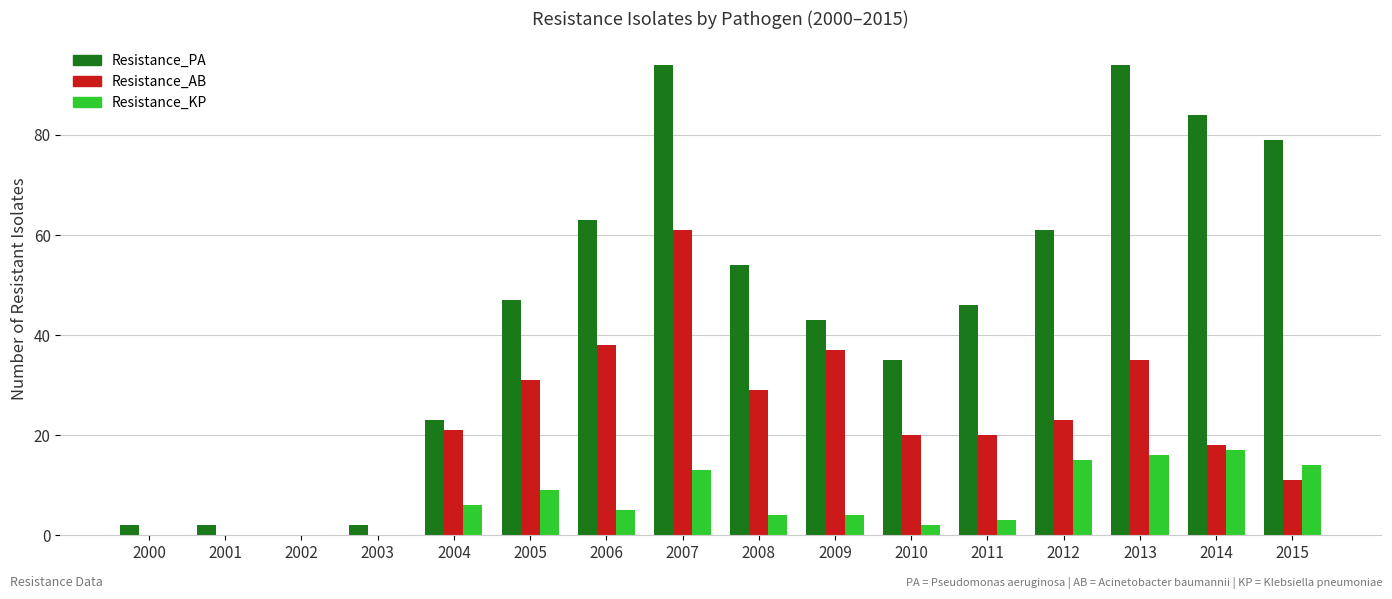

What is the sum of the Resistance_KP values at 2003 and 2013?

16